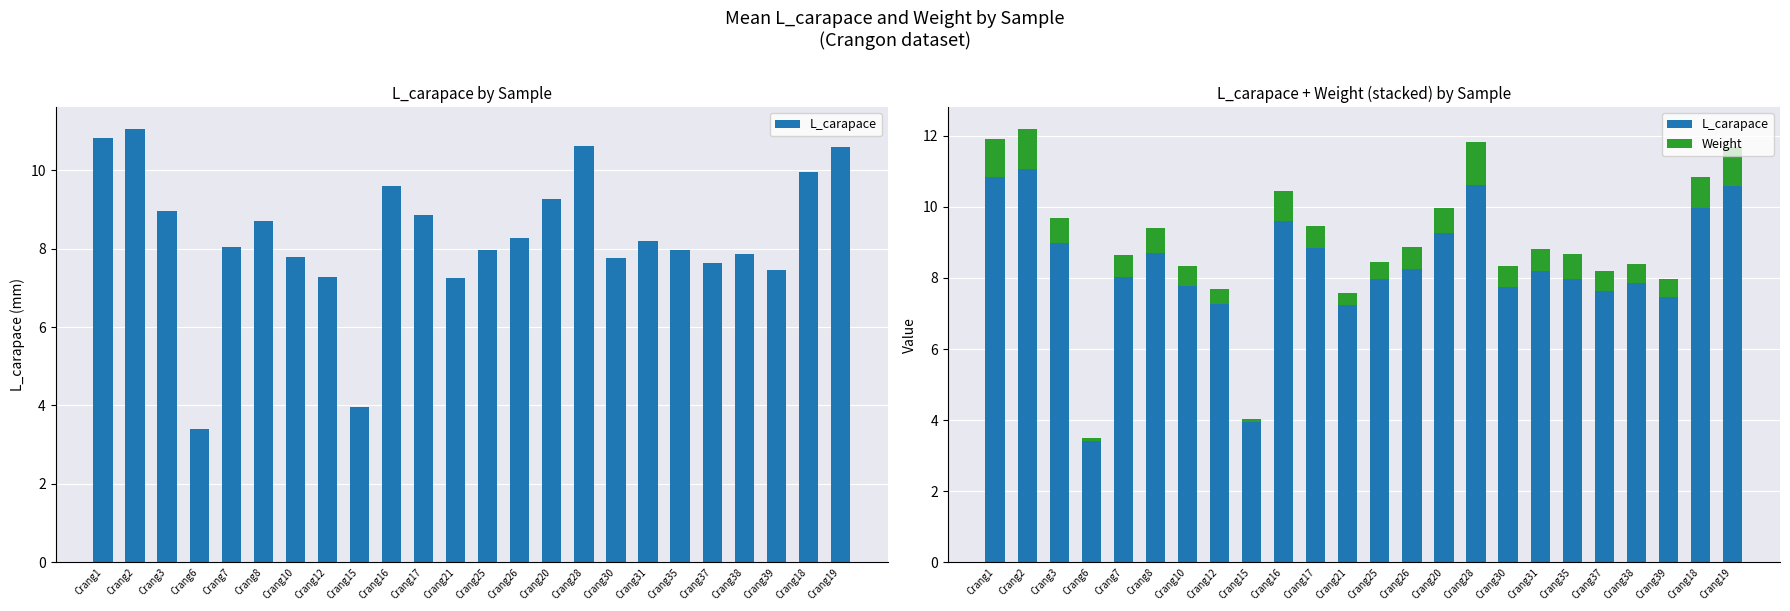

Which series has the largest range (max minus min)?

L_carapace